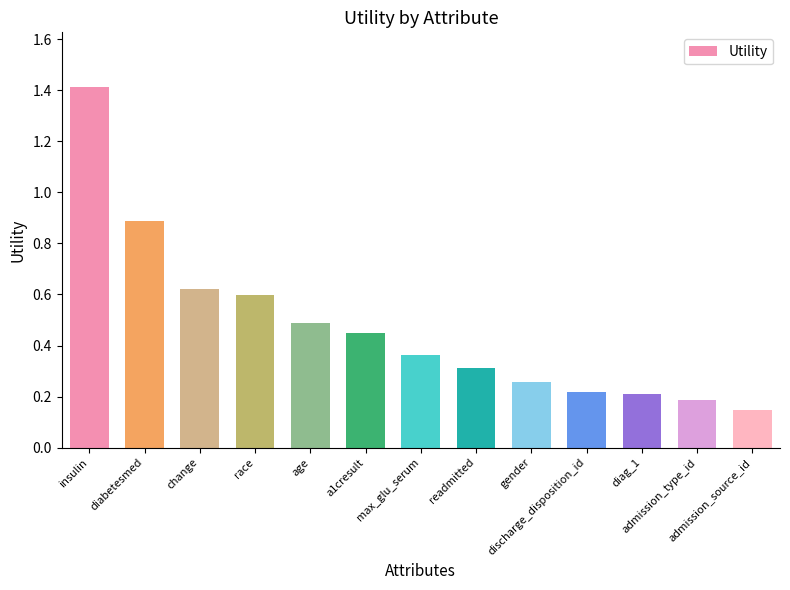

What is the difference between the maximum and minimum values?

1.3